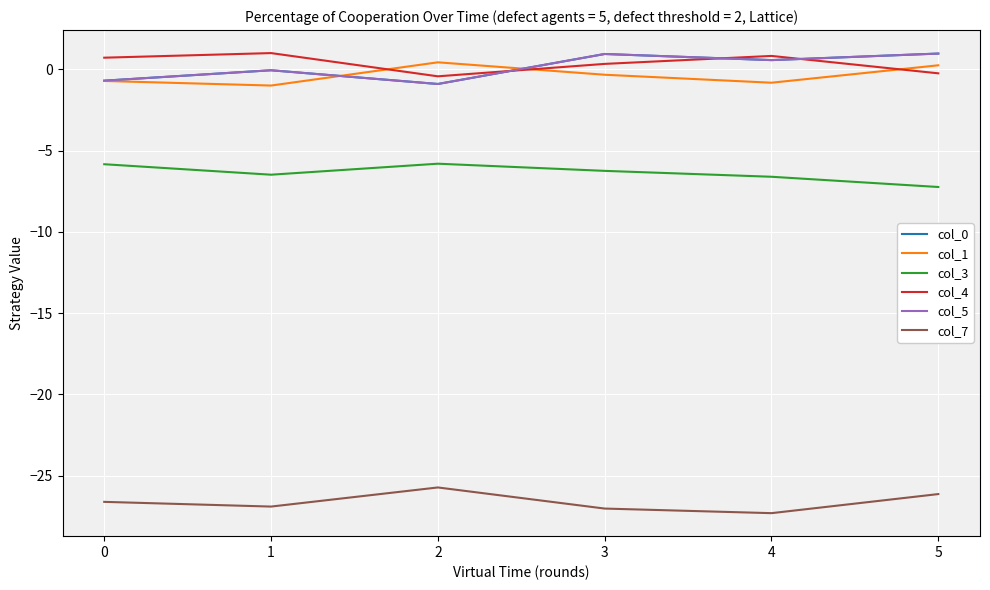

Does the chart display data point markers on the line(s)?

No